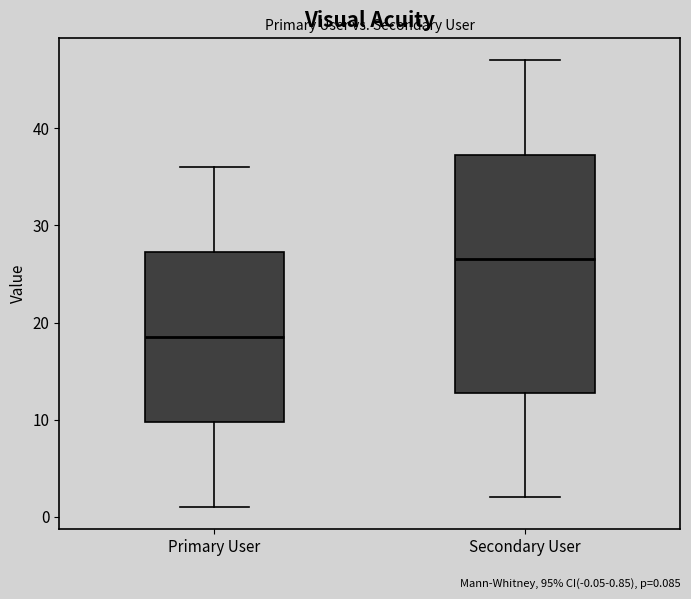

Where is the lower edge of the box for Primary User on the y-axis? The values are not printed on the chart, so give them approximately, as read against the axis.

10